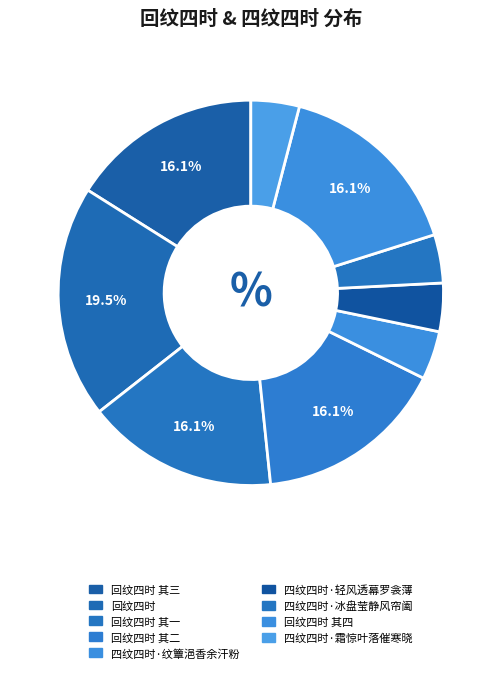

How many slices are in this pie chart?

9